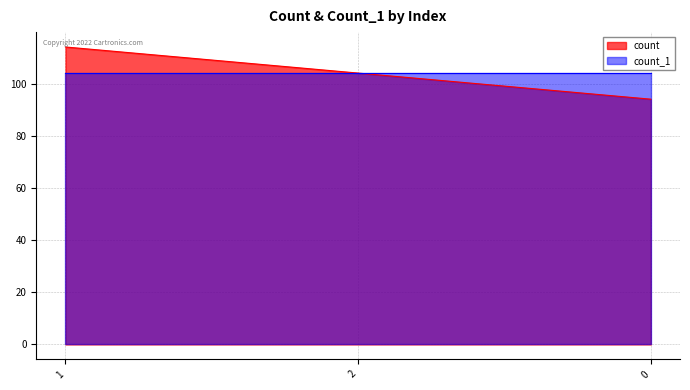

List the labels in order of value, smallest first.

0, 2, 1